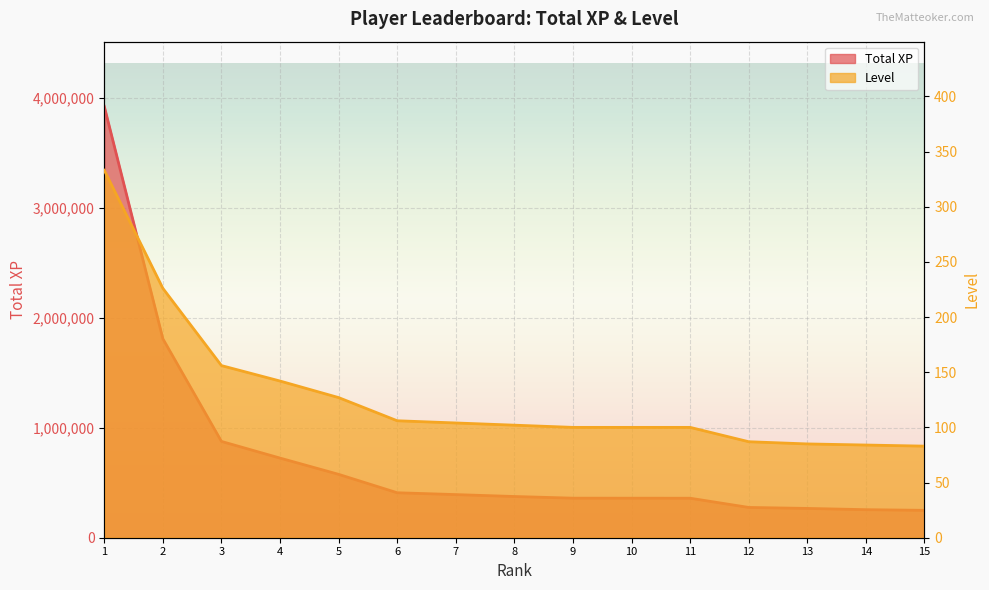

At 8, list the series in order from largest to smallest.

Total XP, Level